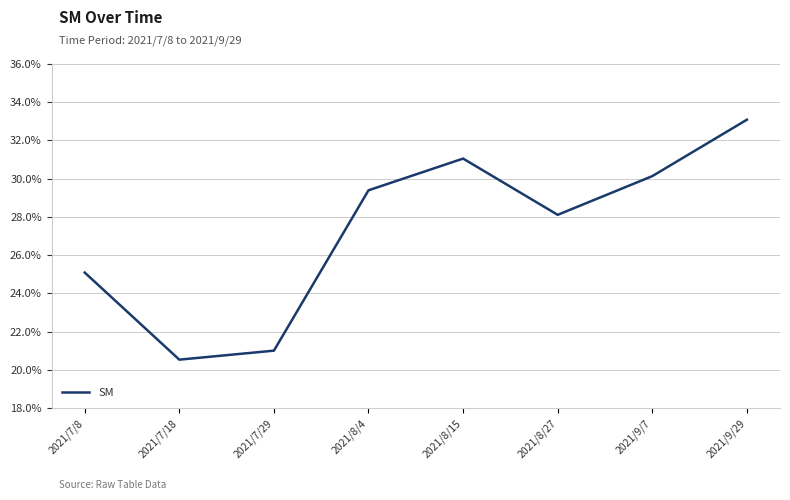

What is the label of the 3rd point from the left?

2021/7/29